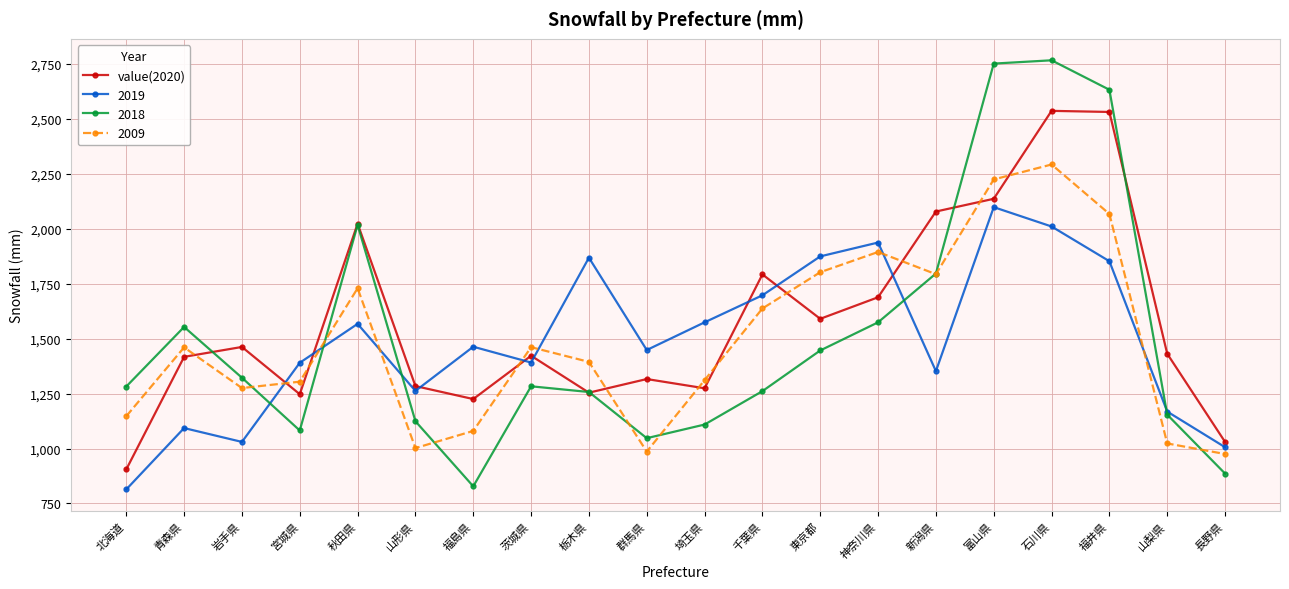

Which series has the largest range (max minus min)?

2018